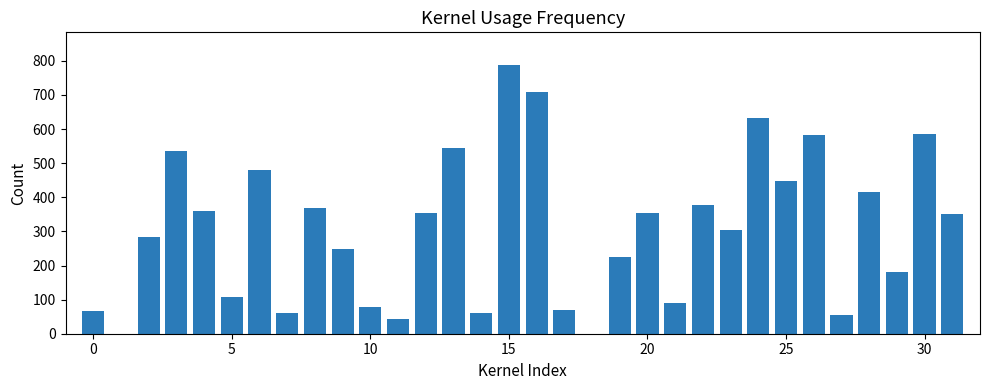

What is the sum of all values?

9770